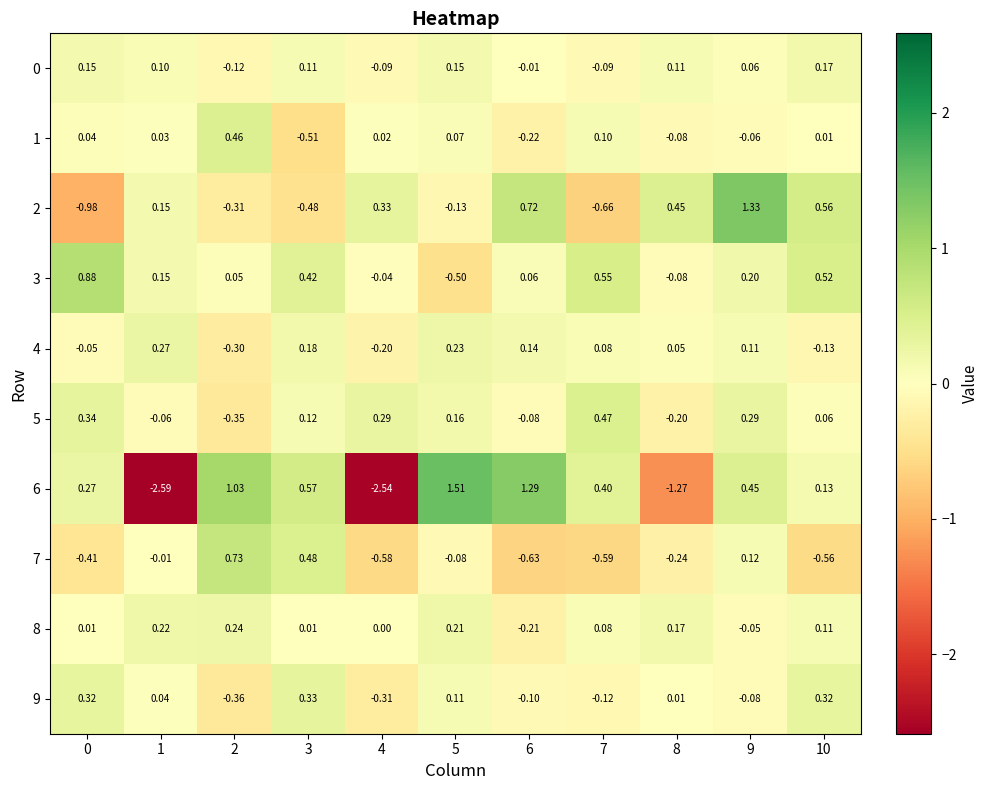

Is the value of 4 at 0 greater than the value of 0 at 10?

No